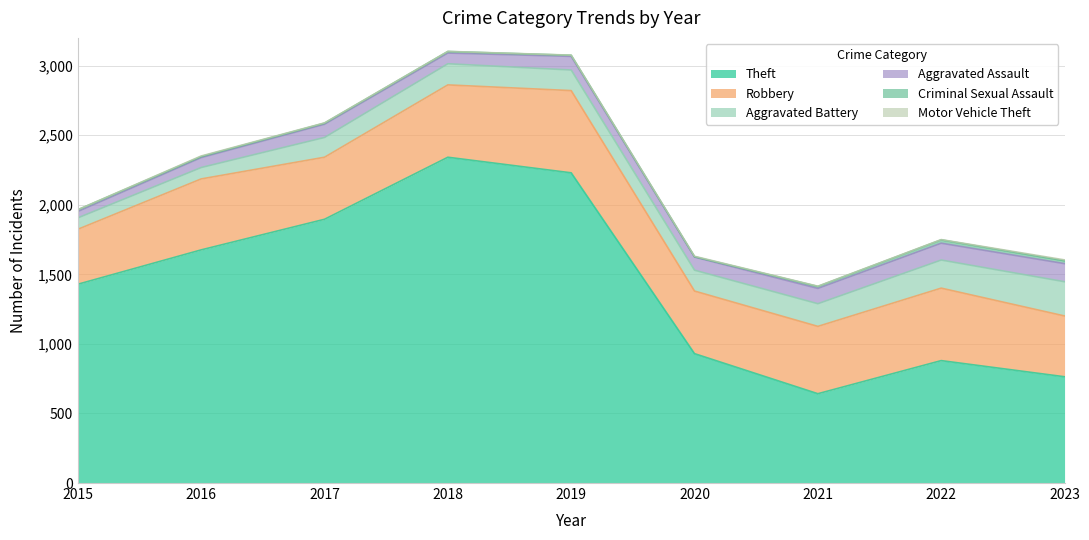

Which series has the widest spread of values?

Theft